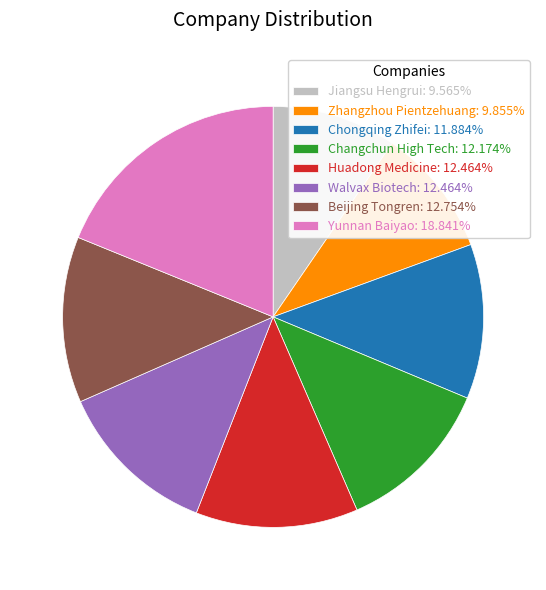

True or false: Walvax Biotech accounts for 12% of the total.

True